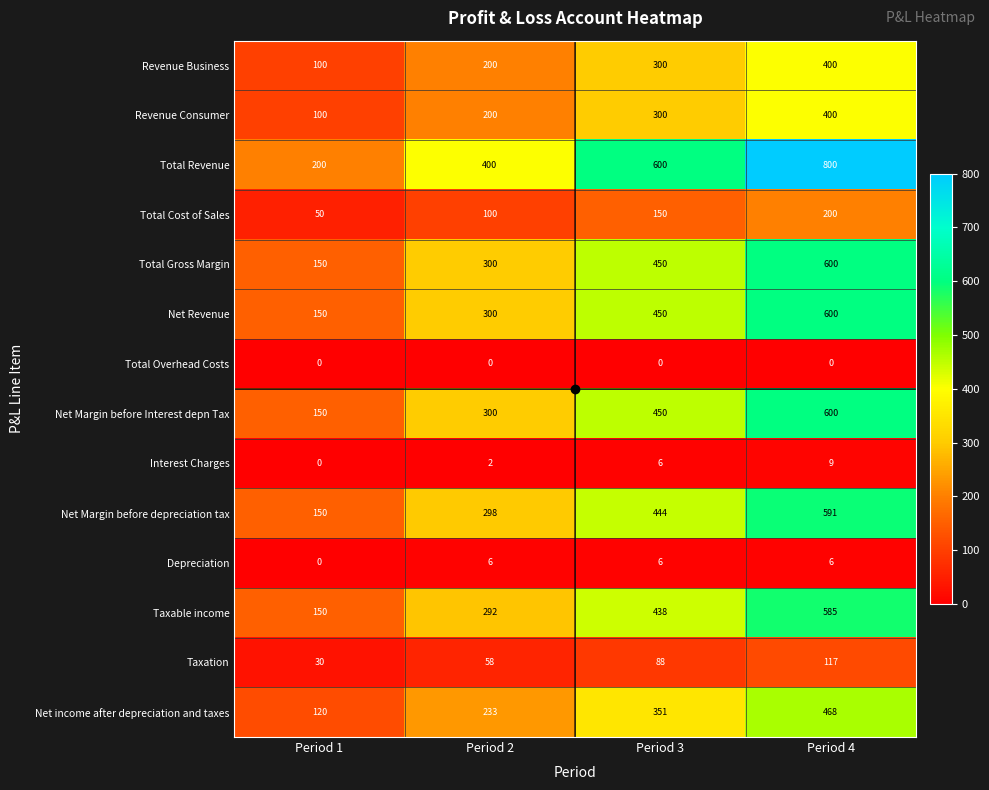

Which series has the widest spread of values?

Total Revenue